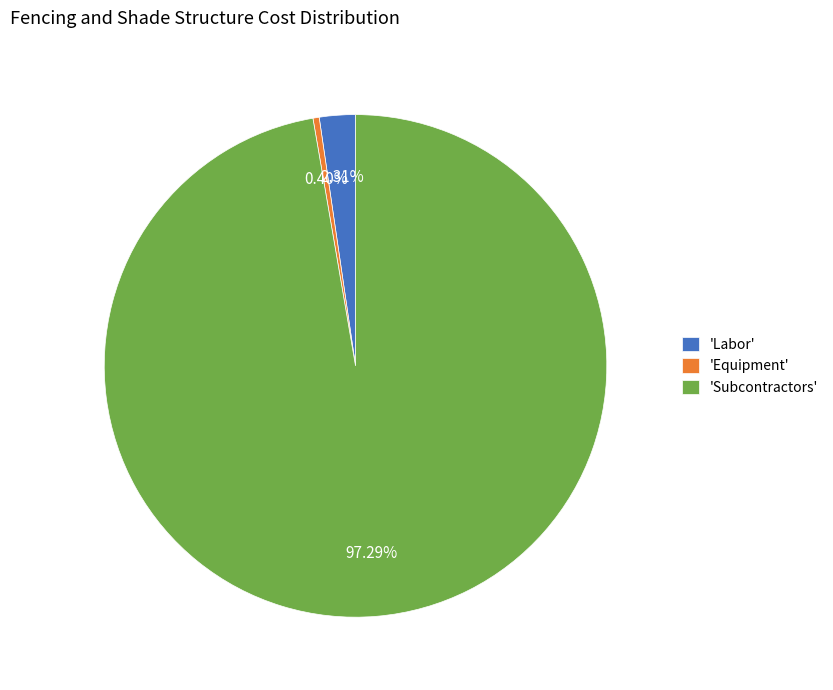

Approximately how many times larger is the value at 'Labor' compared to 'Equipment'?

5.8